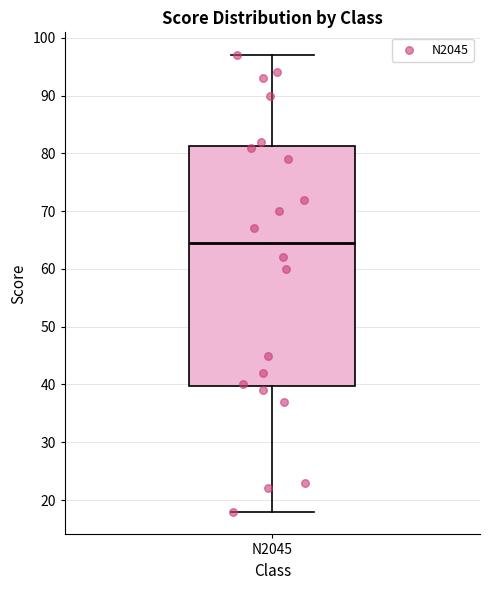

Where does the median line of the box for N2045 sit on the y-axis? The values are not printed on the chart, so give them approximately, as read against the axis.

65